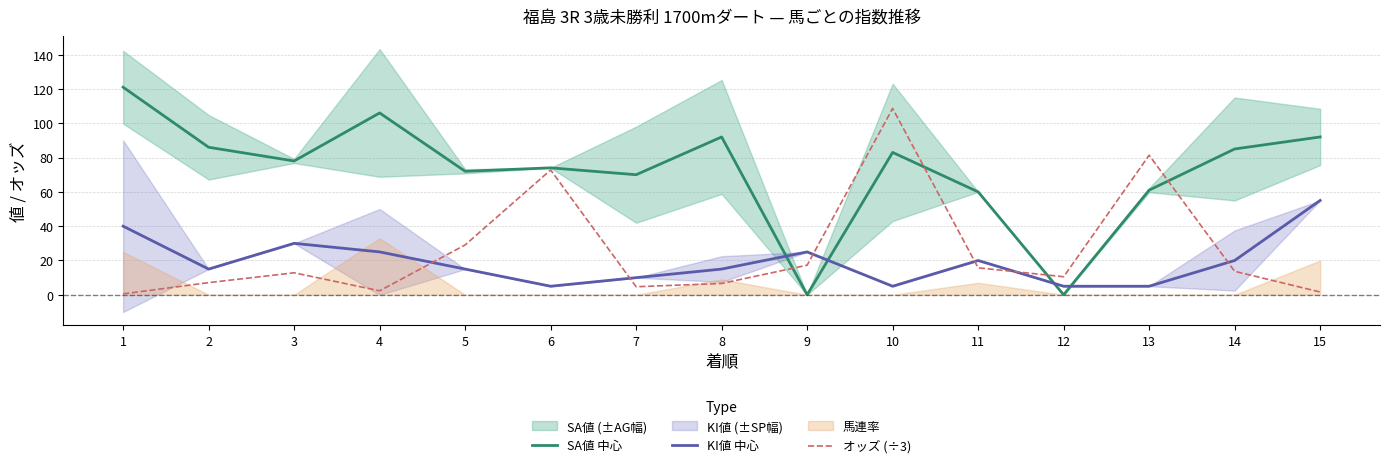

At which label does SA値 中心 first exceed 78?

1